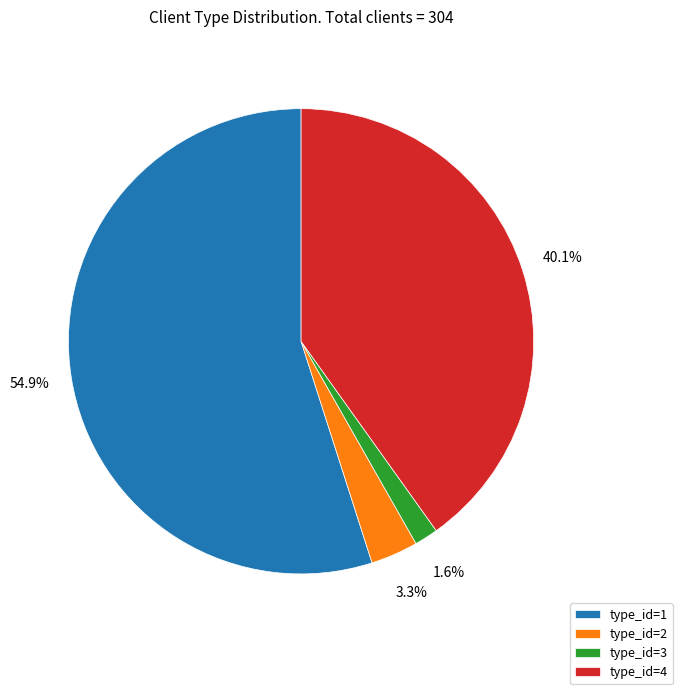

Which has a higher value, type_id=1 or type_id=4?

type_id=1